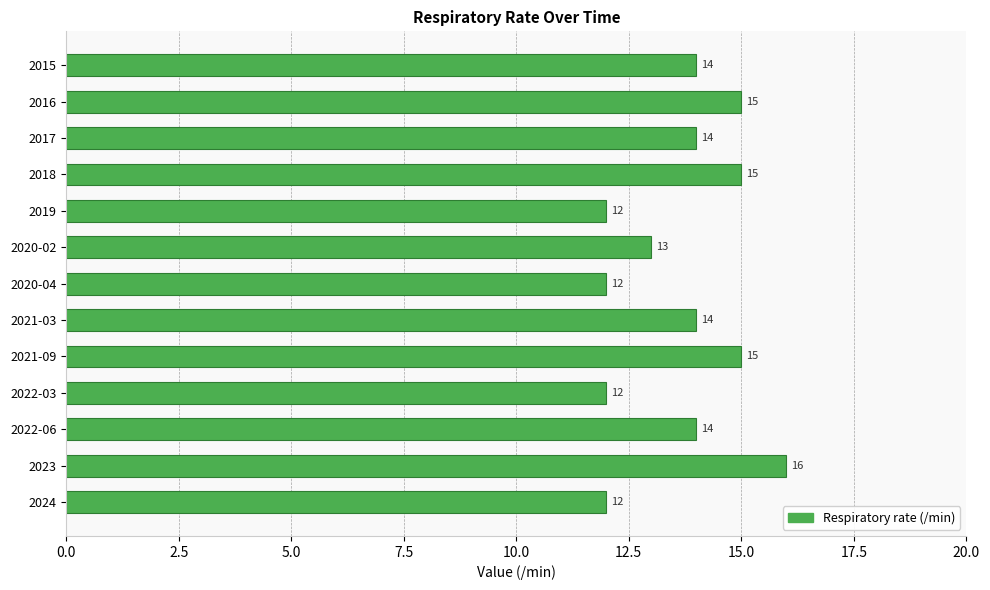

Reading top to bottom, extract all data points from this chart.

2015=14	2016=15	2017=14	2018=15	2019=12	2020-02=13	2020-04=12	2021-03=14	2021-09=15	2022-03=12	2022-06=14	2023=16	2024=12